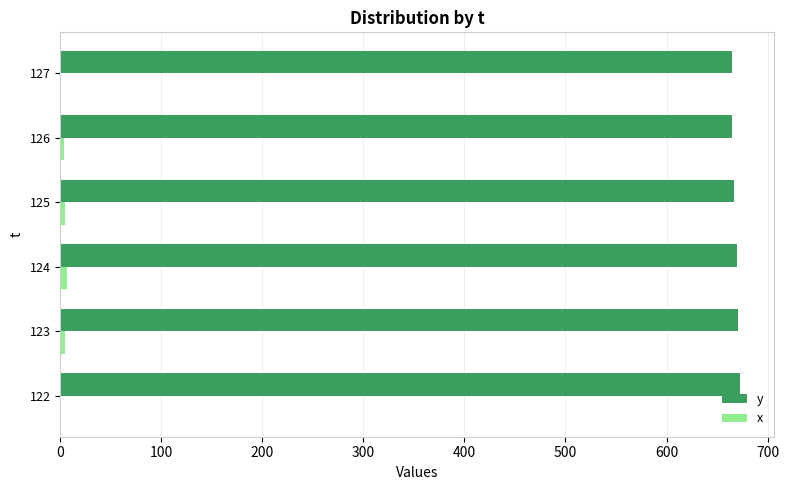

Is it true that y equals 665 at 126?

True